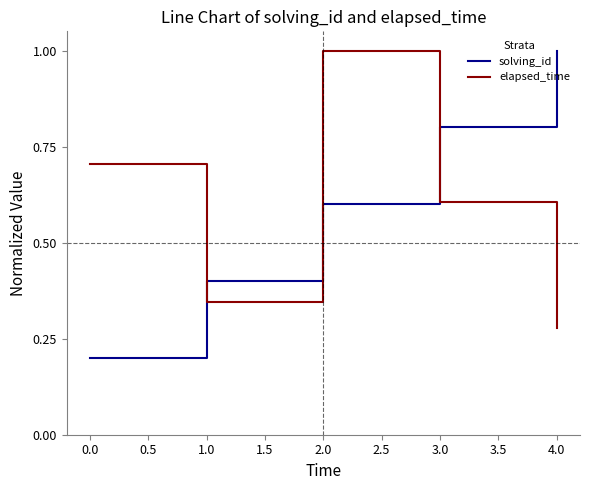

What is the difference between the maximum and minimum values in the elapsed_time series?

0.7